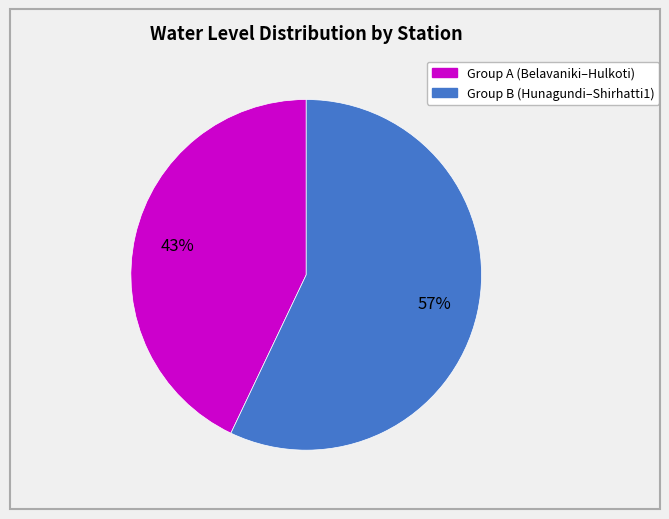

Is there any slice that represents more than half of the pie?

Yes